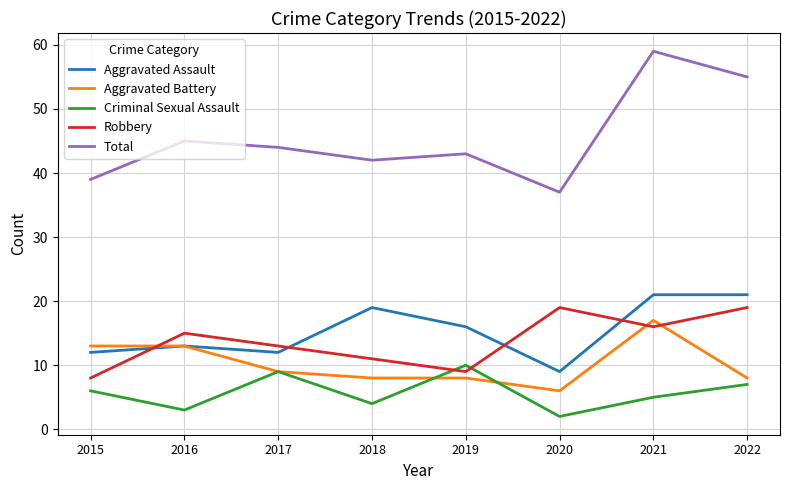

True or false: Robbery has more than 2 points higher than both neighbors.

False